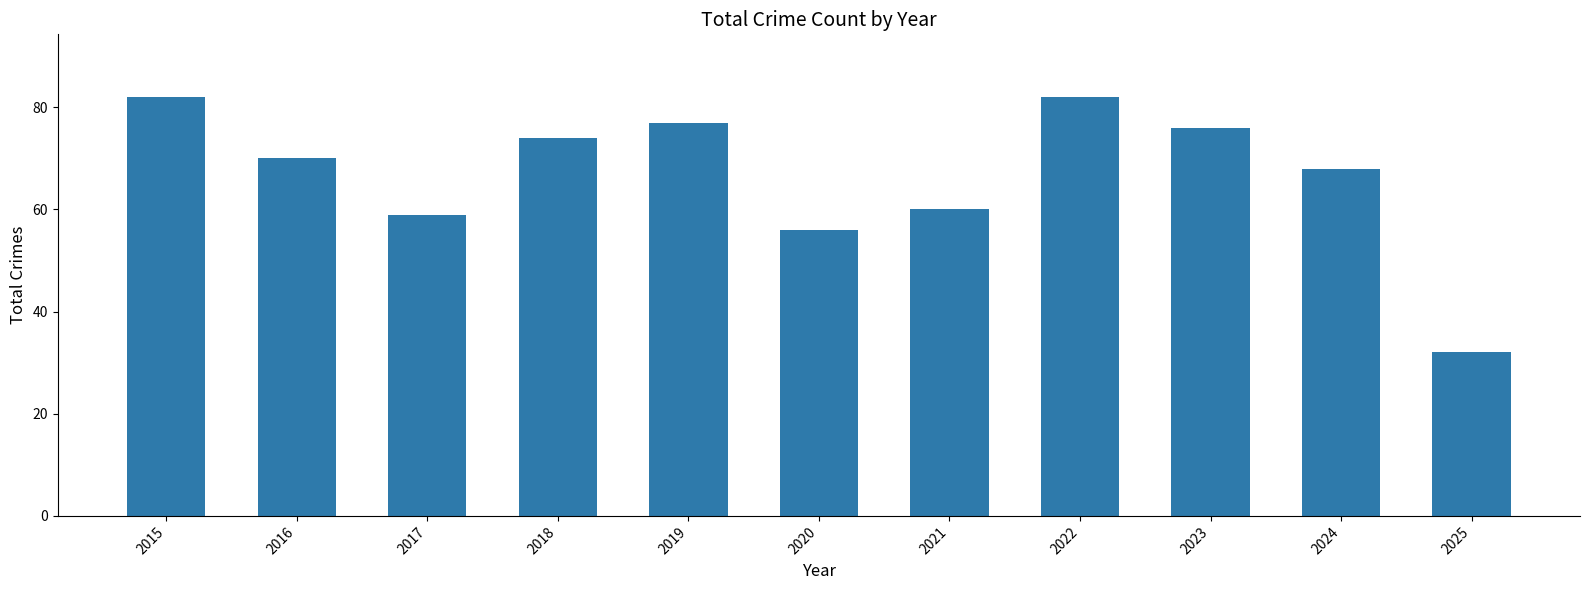

What is the difference between the maximum and minimum values?

50